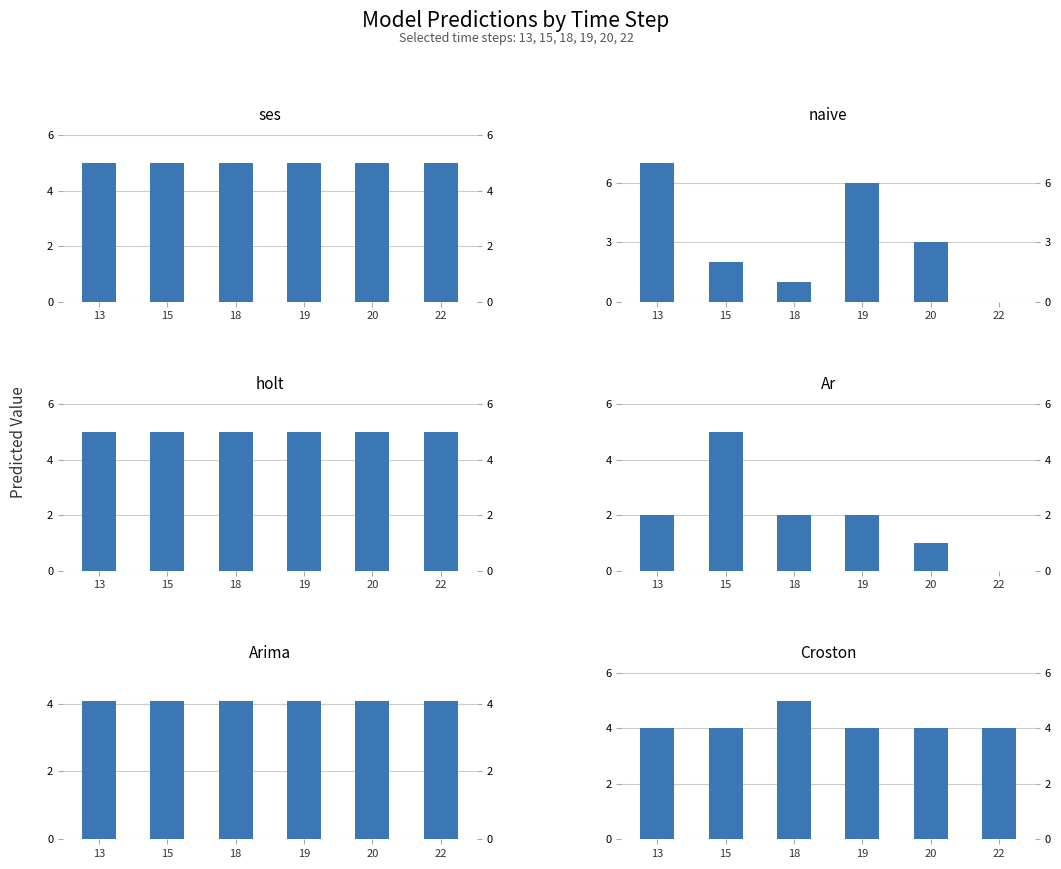

What are all the series names shown in the legend?

ses, naive, holt, Ar, Arima, Croston